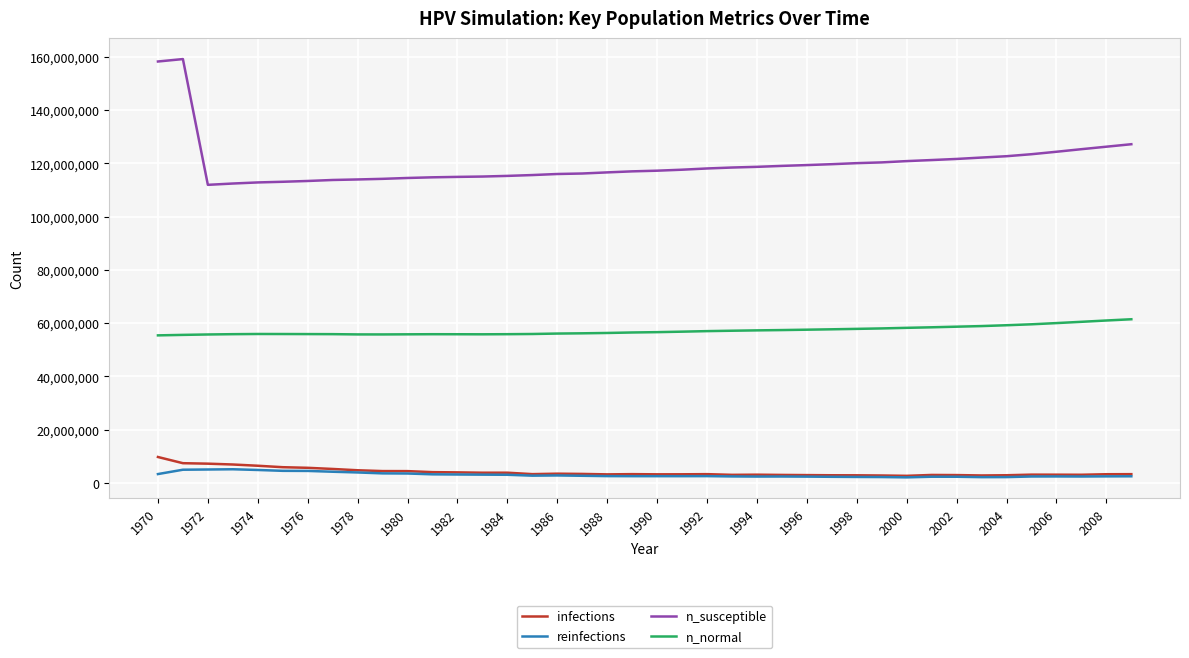

Which series has the widest spread of values?

n_susceptible